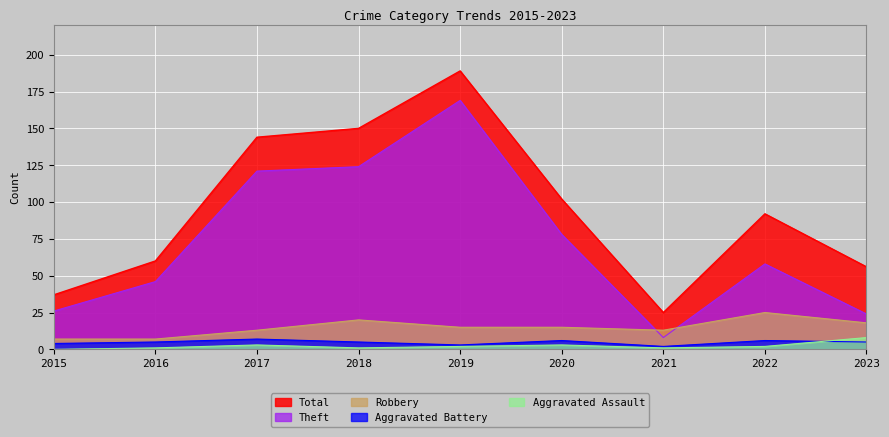

Is it true that Total equals 37 at 2015?

True